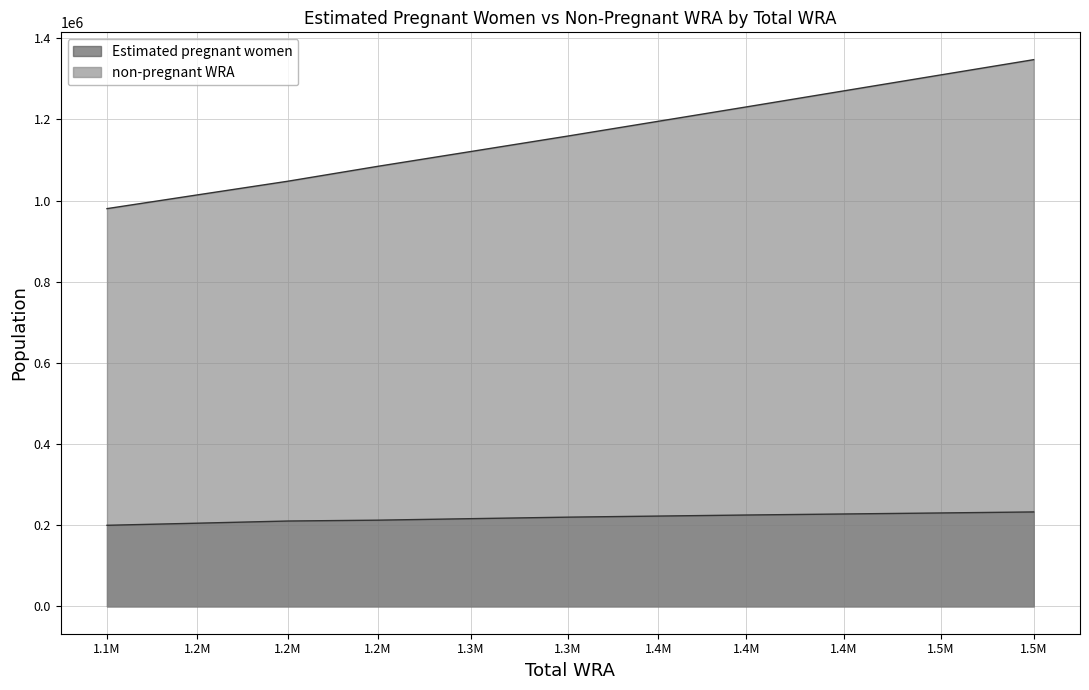

How many data points in Estimated pregnant women are less than 219900?

5